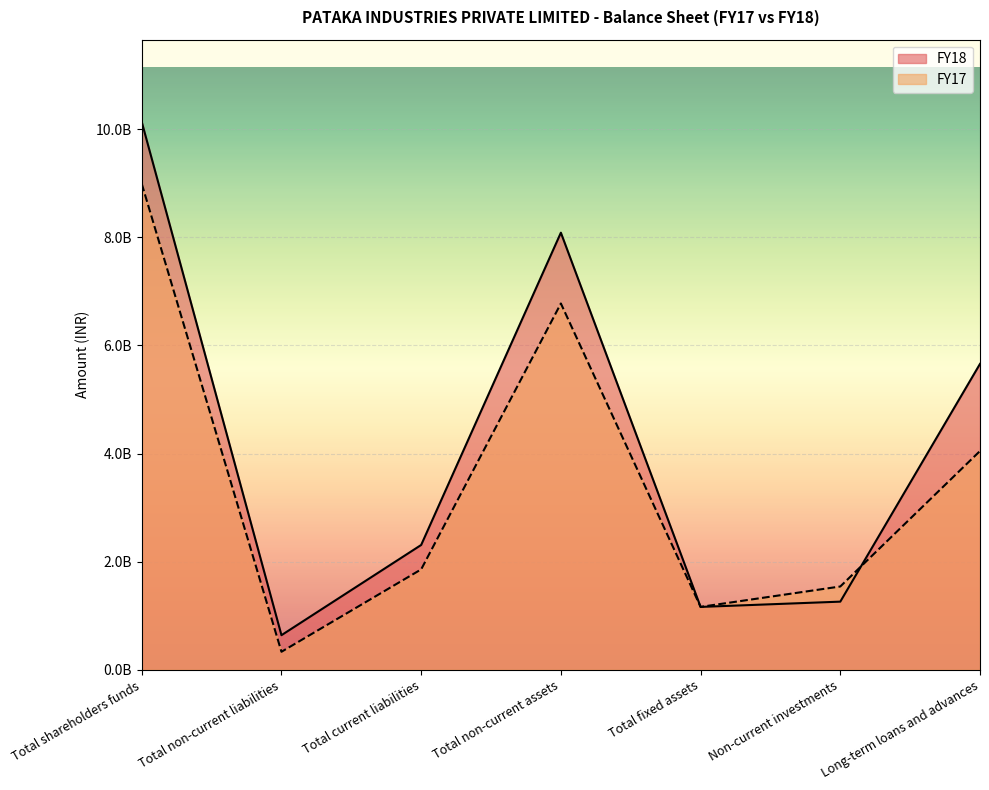

Reading right to left, transcribe all the data shown in this chart.

FY18: Long-term loans and advances=5657559716	Non-current investments=1260947604	Total fixed assets=1163567048	Total non-current assets=8084023336	Total current liabilities=2309109393	Total non-current liabilities=640656407	Total shareholders funds=10132253263
FY17: Long-term loans and advances=4046387525	Non-current investments=1541257373	Total fixed assets=1164179464	Total non-current assets=6774743066	Total current liabilities=1857470581	Total non-current liabilities=333564865	Total shareholders funds=8988216511